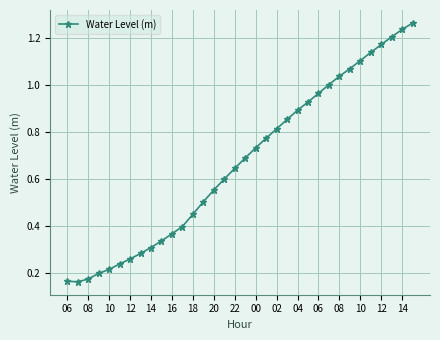

Does the chart have visible grid lines?

Yes